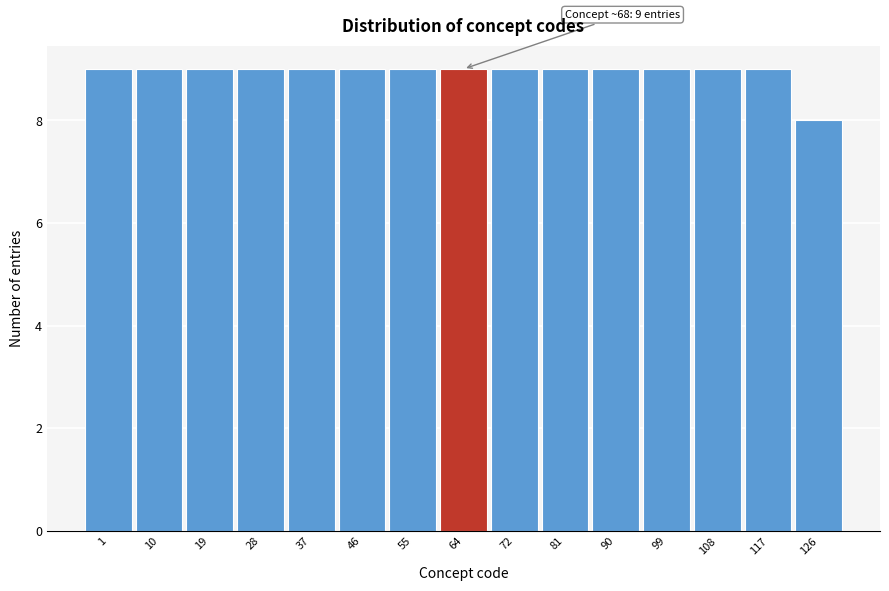

Reading left to right, transcribe all the data shown in this chart.

9	9	9	9	9	9	9	9	9	9	9	9	9	9	8